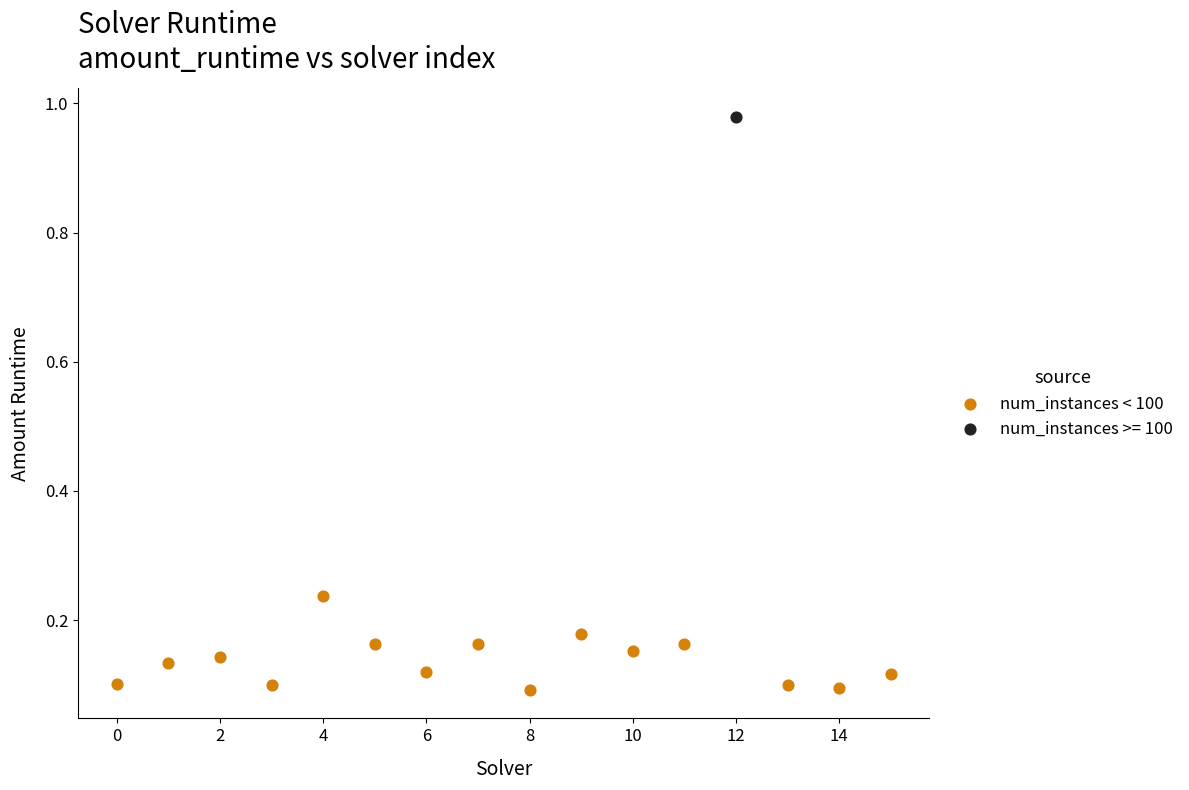

What are all the series names shown in the legend?

num_instances < 100, num_instances >= 100